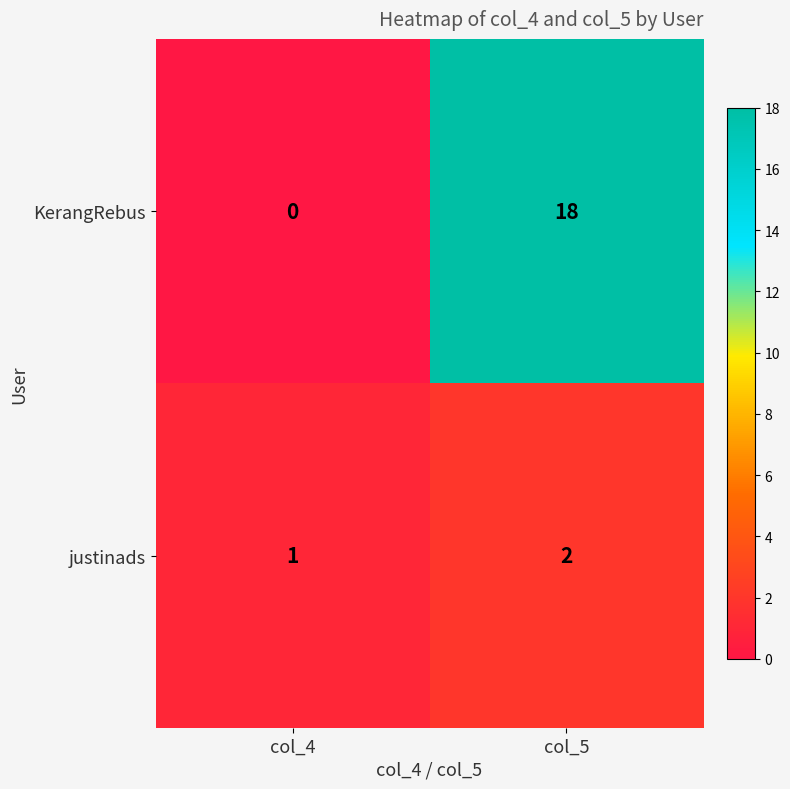

The value of justinads at col_5 is 2. True or false?

True